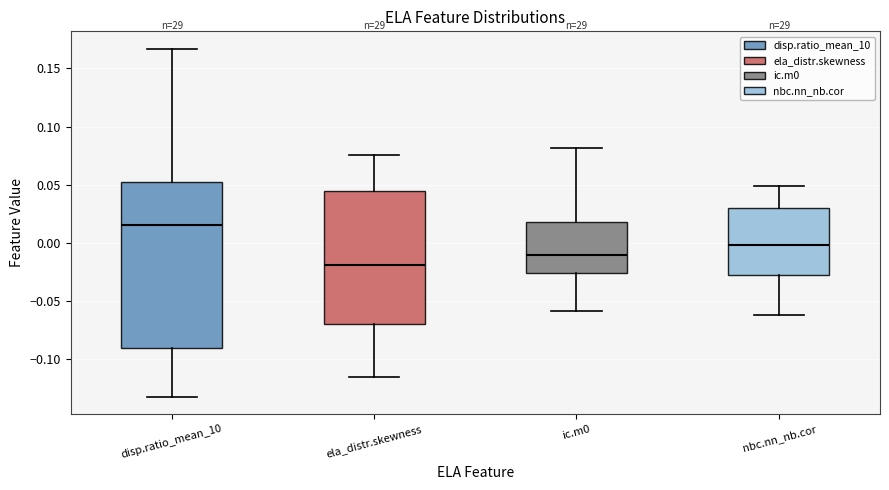

Reading left to right, transcribe this box plot: for each box, give where its median line is, the range the box spans, and where its two whiskers end, as read against the y-axis. The values are not printed on the chart, so give them approximately, as read against the axis.

disp.ratio_mean_10: median 0.015, box -0.090 to 0.050, whiskers -0.130 to 0.165
ela_distr.skewness: median -0.020, box -0.070 to 0.045, whiskers -0.115 to 0.075
ic.m0: median -0.010, box -0.025 to 0.020, whiskers -0.060 to 0.080
nbc.nn_nb.cor: median 0.000, box -0.025 to 0.030, whiskers -0.060 to 0.050